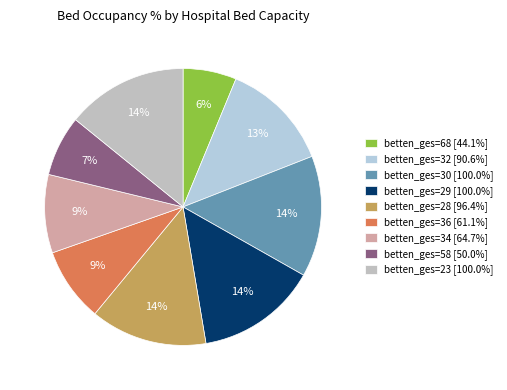

Is there any slice that represents more than half of the pie?

No